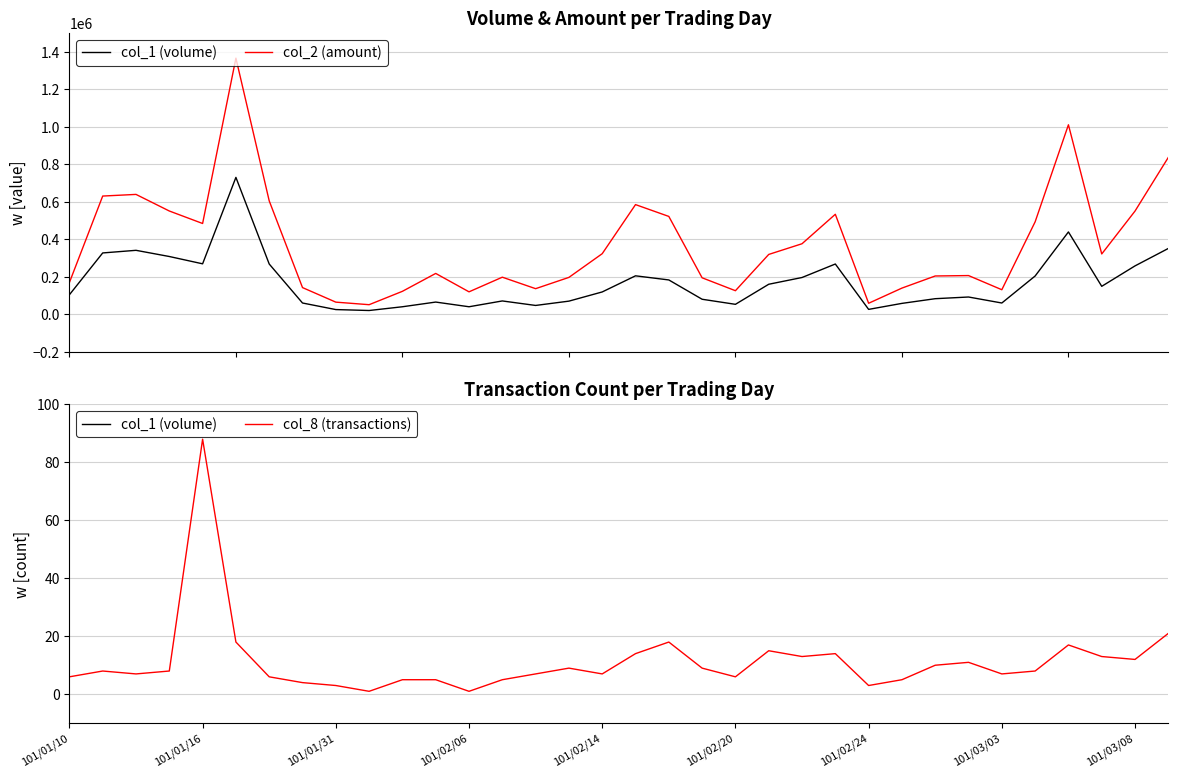

What is the greatest value displayed?

1365940